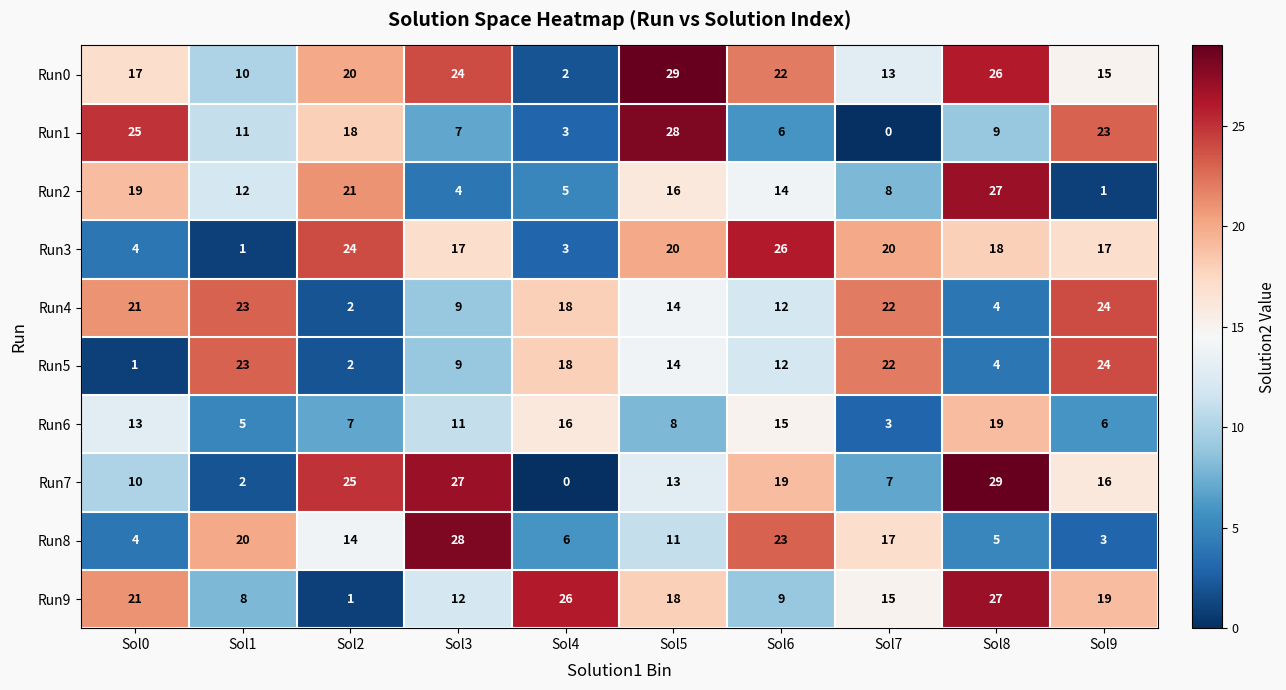

Where is Run1 nearest to the value 14?

Sol1